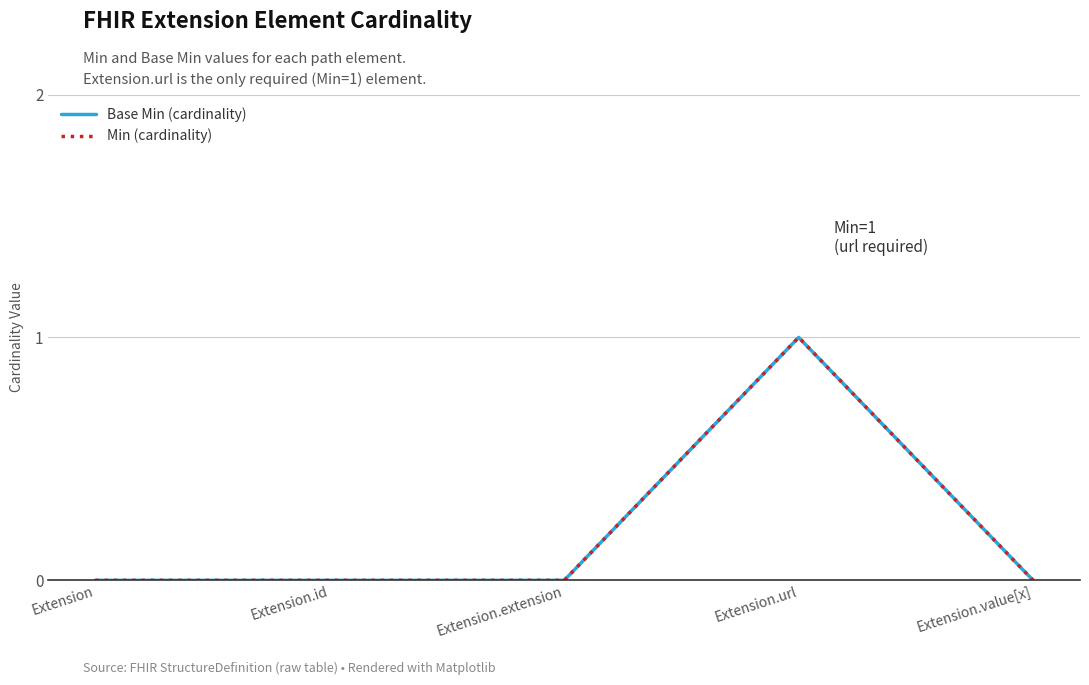

True or false: Min (cardinality) and Base Min (cardinality) cross at least once.

False